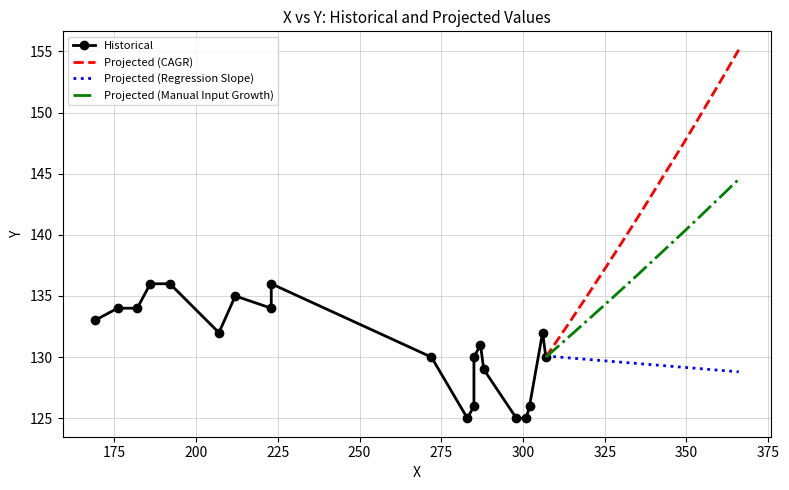

Which has a higher value, 306 or 176?

176